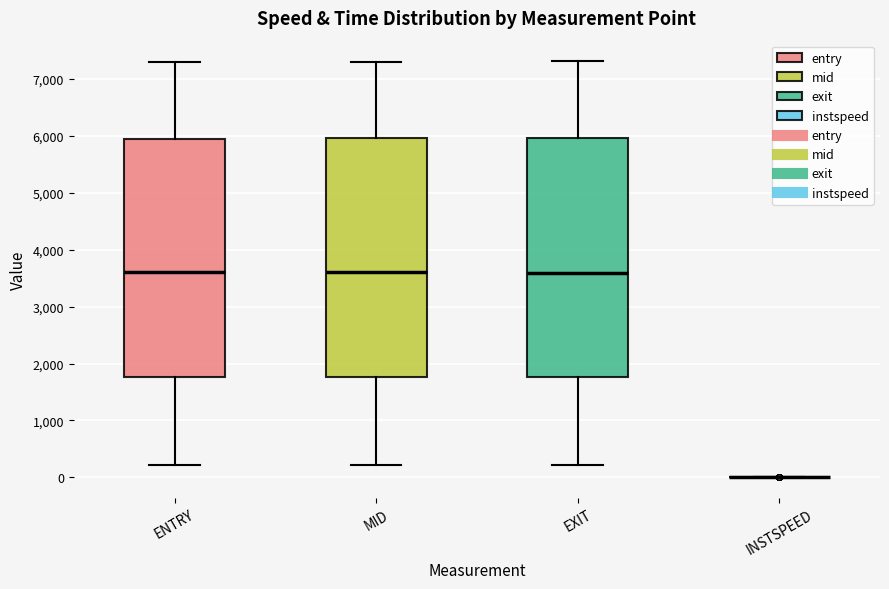

Reading left to right, read every box against the y-axis: the position of its median line, the range the box covers, and the ends of its whiskers. The values are not printed on the chart, so give them approximately, as read against the axis.

ENTRY: median 3600, box 1800 to 5900, whiskers 200 to 7300
MID: median 3600, box 1800 to 6000, whiskers 200 to 7300
EXIT: median 3600, box 1800 to 6000, whiskers 200 to 7300
INSTSPEED: box collapsed to a line at 0, whiskers 0 to 0